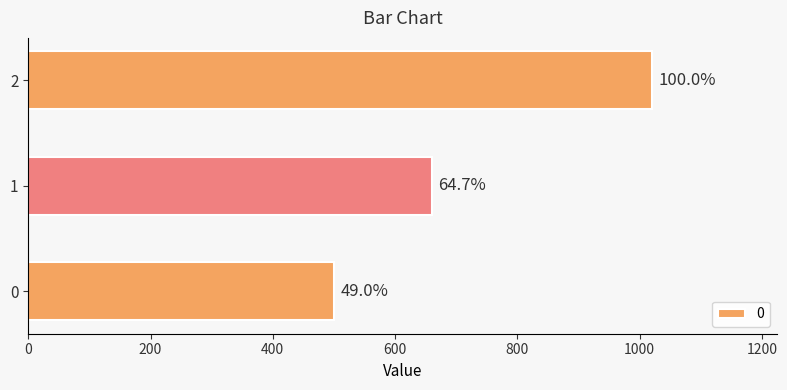

Where is the data nearest to the value 760?

1